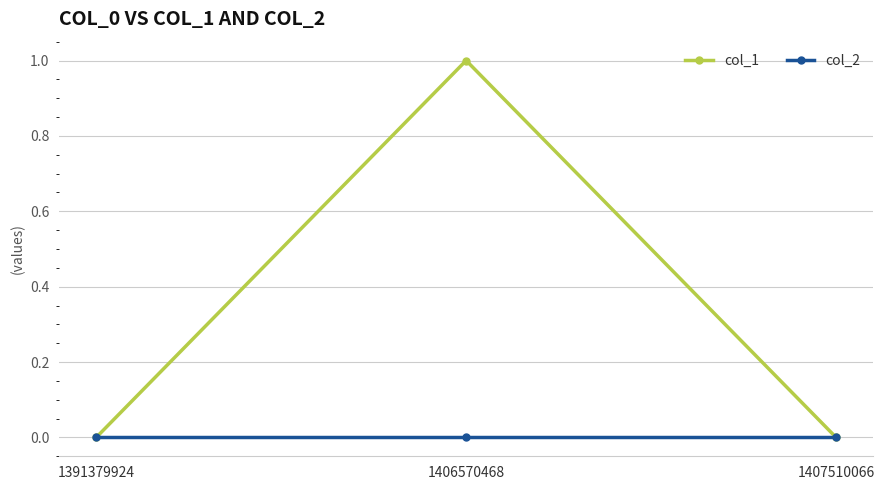

Does the chart have visible grid lines?

Yes